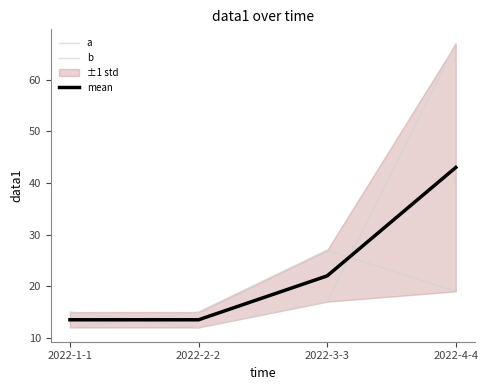

Is it true that mean equals 2.9 at 2022-1-1?

False